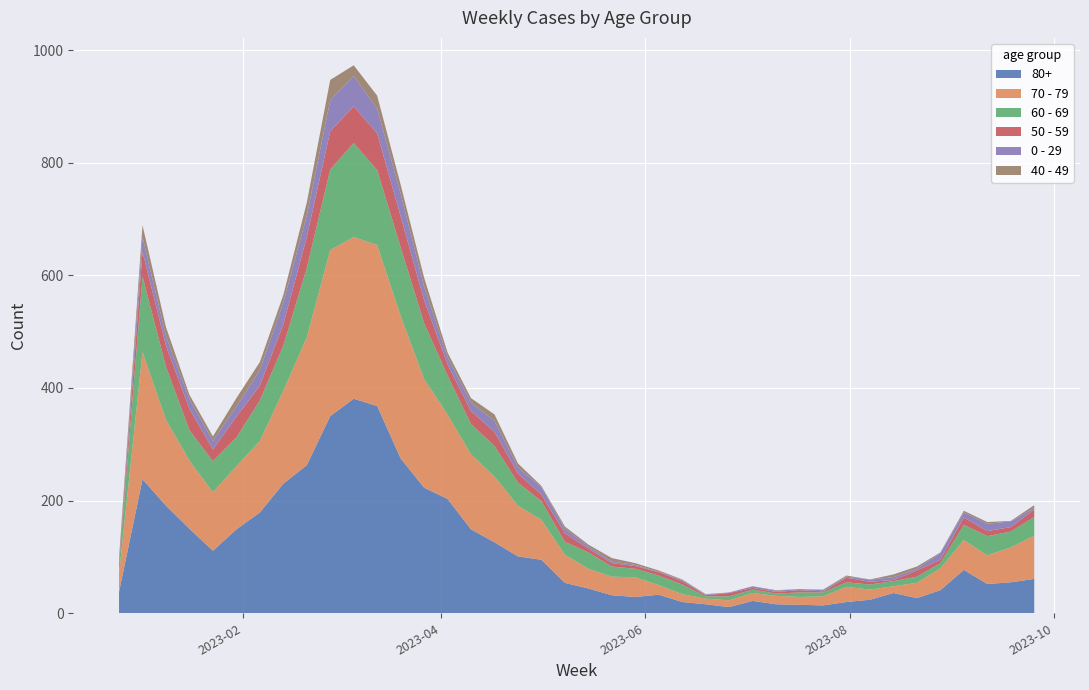

Reading left to right, list all the values displayed in this chart.

80+: 38	238	191	150	111	149	179	230	263	350	381	368	275	223	203	149	126	101	95	54	44	32	29	33	20	16	11	22	16	15	14	20	24	36	27	41	77	52	55	61
70 - 79: 32	226	153	121	104	112	127	165	227	295	287	286	253	193	150	133	117	90	71	50	35	33	35	17	14	10	12	14	15	14	16	27	18	12	27	39	53	51	62	77
60 - 69: 16	134	94	54	55	51	72	80	123	143	167	133	122	99	69	54	54	41	33	23	29	18	15	17	17	4	7	6	4	8	7	8	9	9	11	9	27	34	28	33
50 - 59: 5	44	37	38	21	37	26	38	55	68	65	65	55	41	20	23	25	16	12	15	7	6	5	6	6	2	6	3	3	4	2	8	5	2	11	6	13	9	8	13
0 - 29: 4	26	17	17	15	18	28	39	38	55	54	44	40	24	13	15	20	11	13	8	4	3	2	1	2	1	1	3	2	2	2	2	4	5	3	12	9	13	10	3
40 - 49: 4	21	16	8	8	15	14	13	23	36	19	23	16	16	8	8	11	7	2	4	3	6	3	2	1	1	0	0	1	0	1	2	0	5	4	1	3	3	1	5